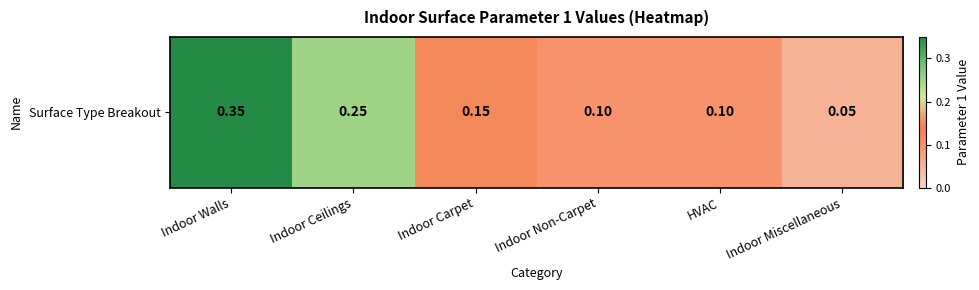

Rank the categories by value from highest to lowest.

Indoor Walls, Indoor Ceilings, Indoor Carpet, Indoor Non-Carpet, HVAC, Indoor Miscellaneous